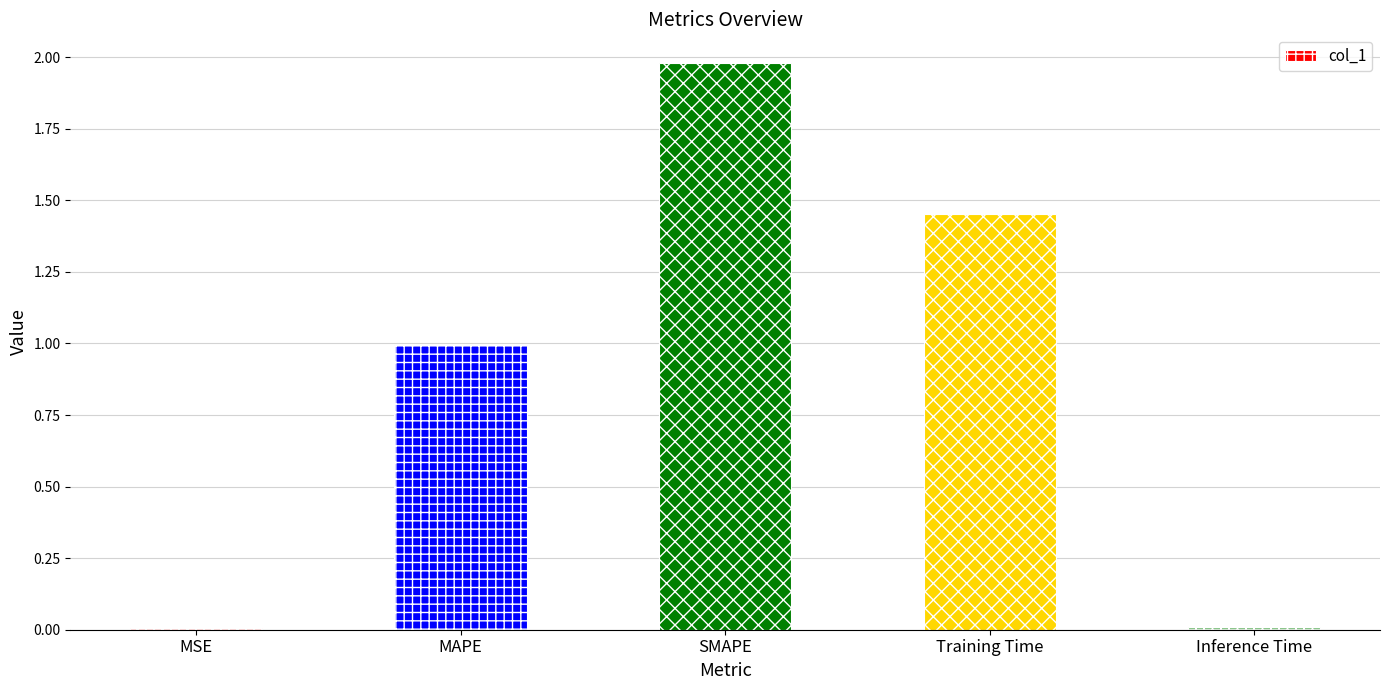

What is the ratio of the value at MAPE to the value at SMAPE?

0.5